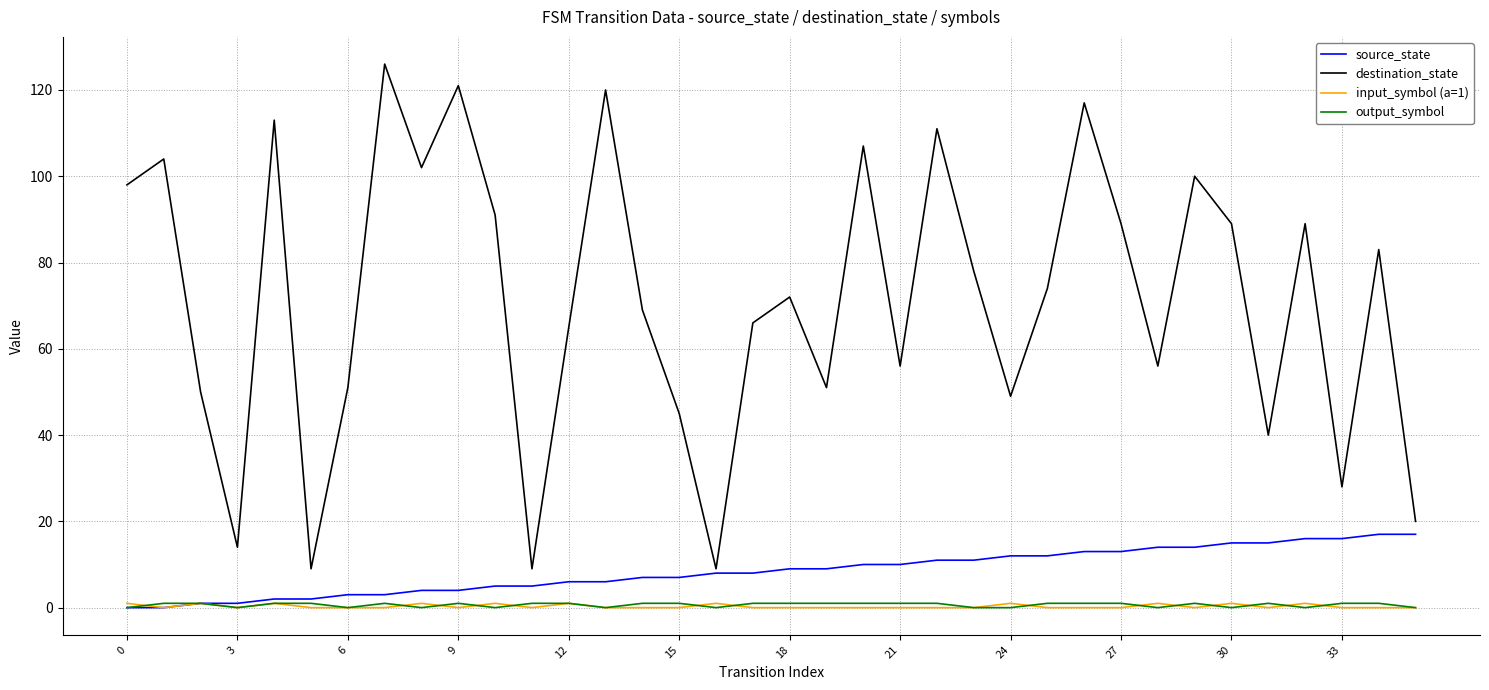

What is the greatest value displayed?

126